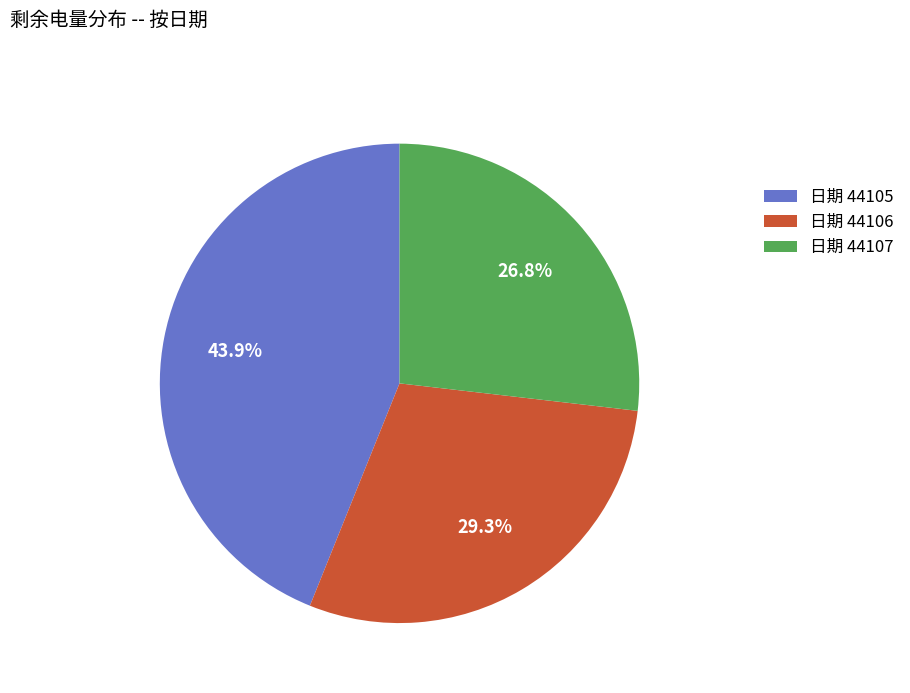

Is there any slice that represents more than half of the pie?

No